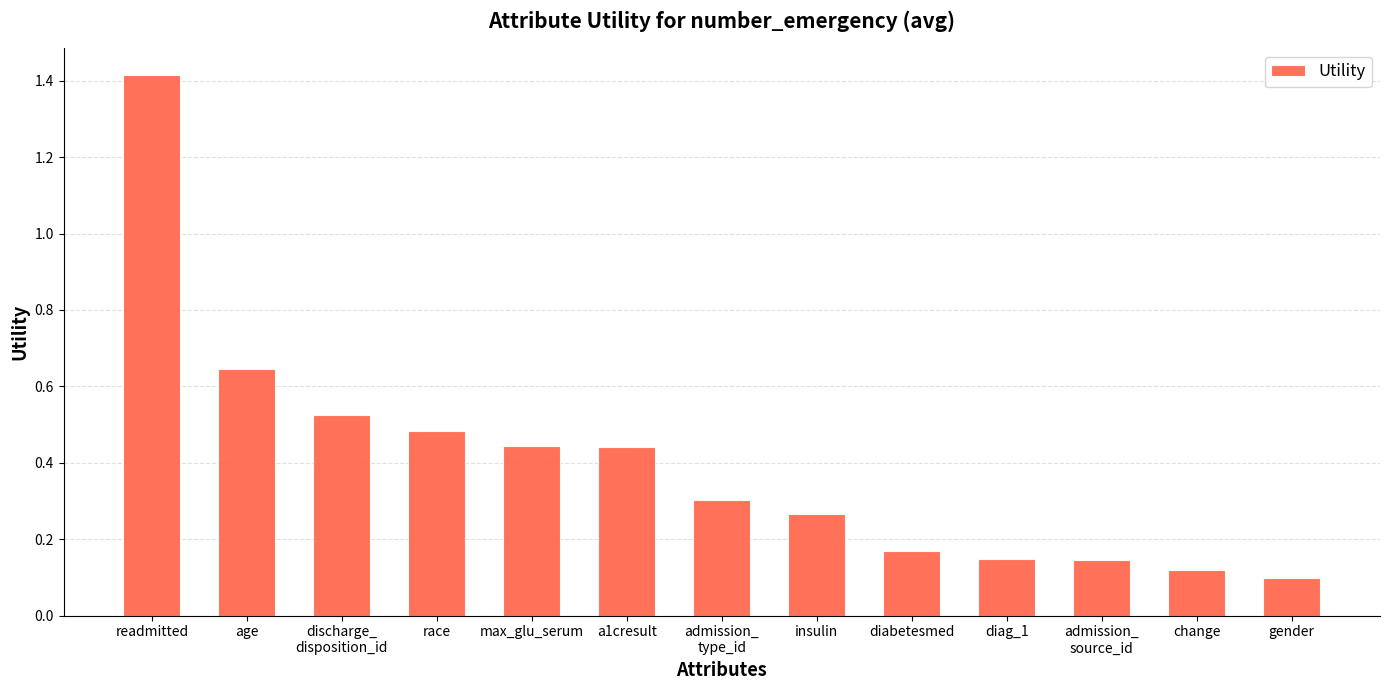

Is it true that the value at gender is 0.2?

False